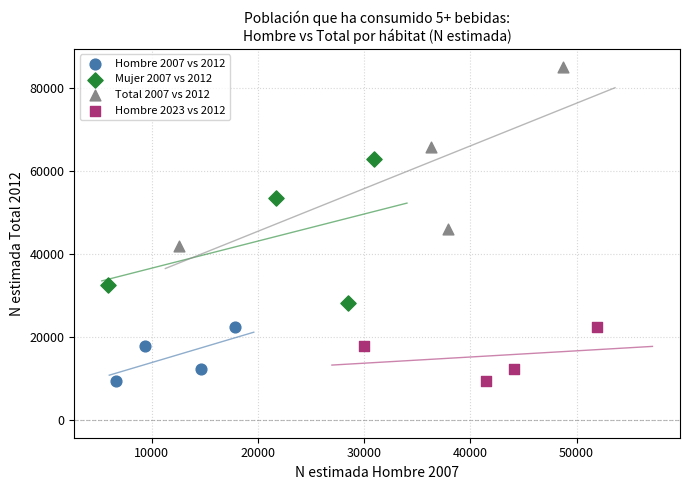

Which series has the largest Y range (max minus min)?

Total 2007 vs 2012